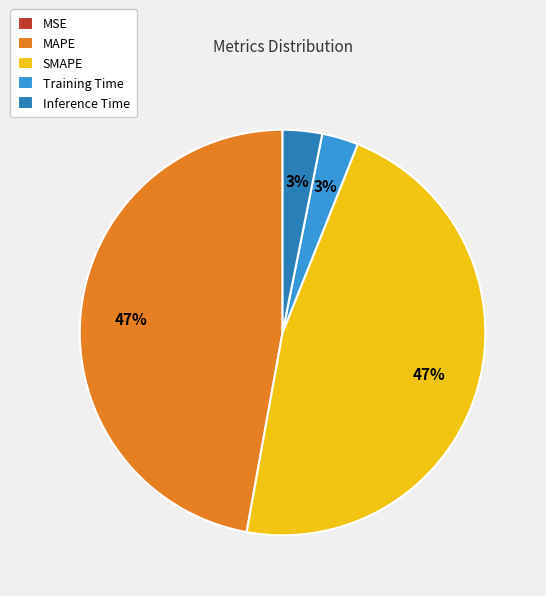

To the nearest percent, what is the difference between the largest and smallest slice percentages?

47%